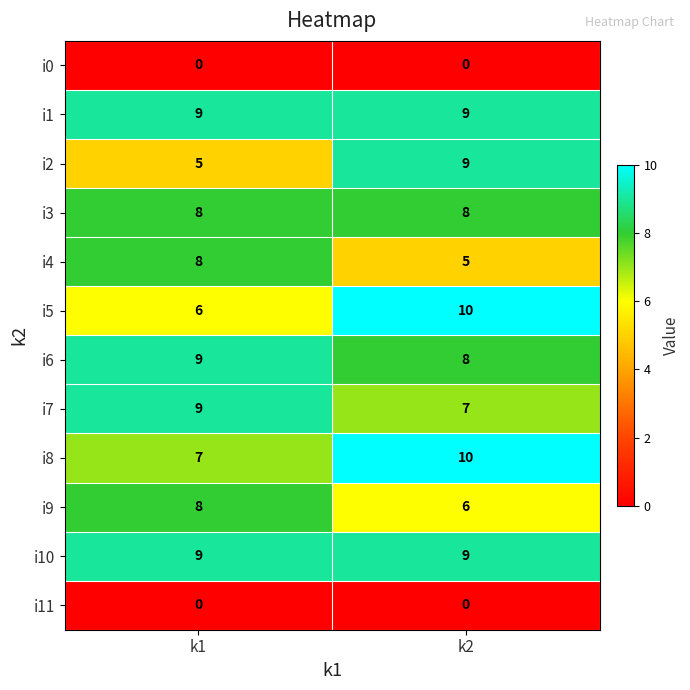

Which label corresponds to the largest value in the chart?

k2